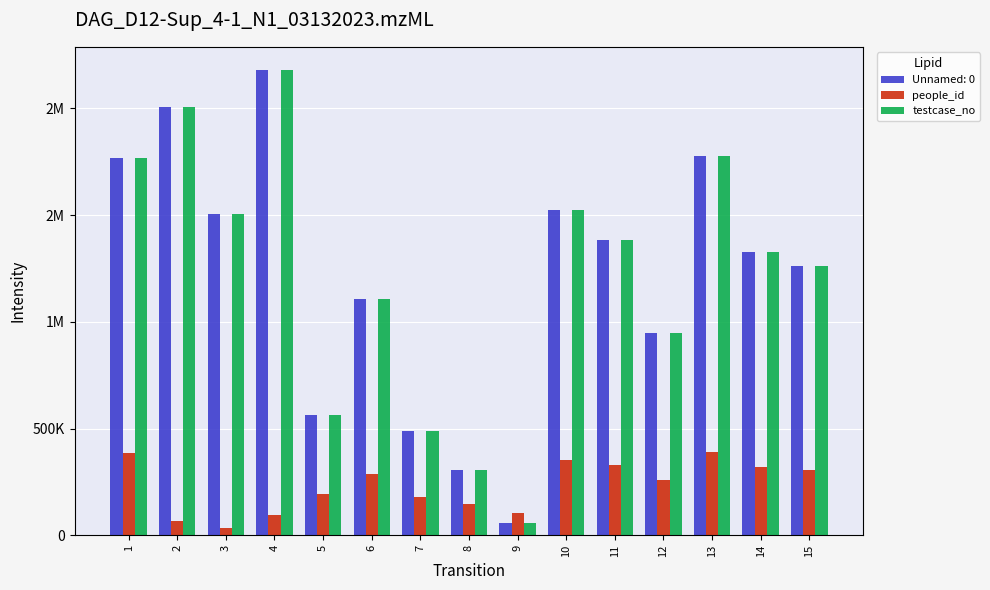

Which series has the widest spread of values?

testcase_no